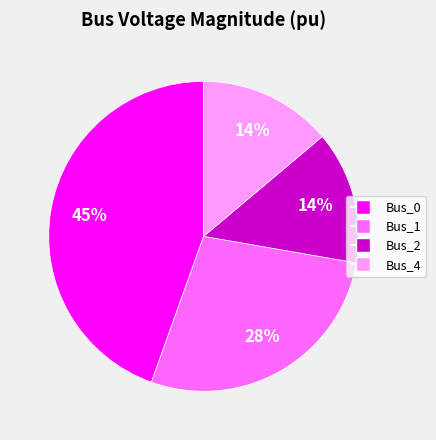

How many slices are in this pie chart?

4